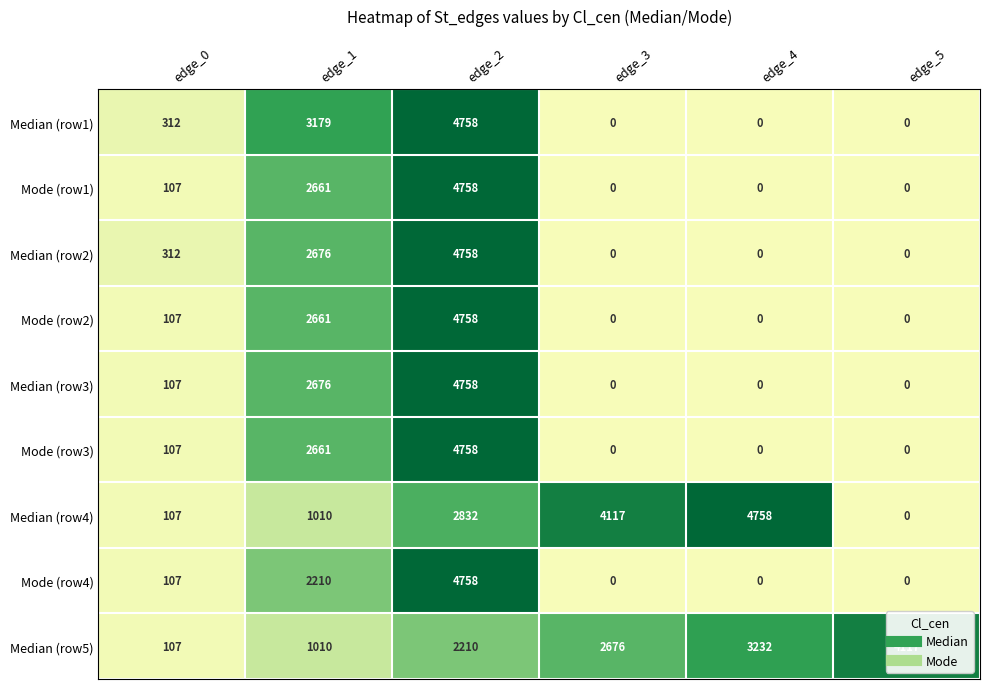

At which category is the sum across all series the highest?

edge_2